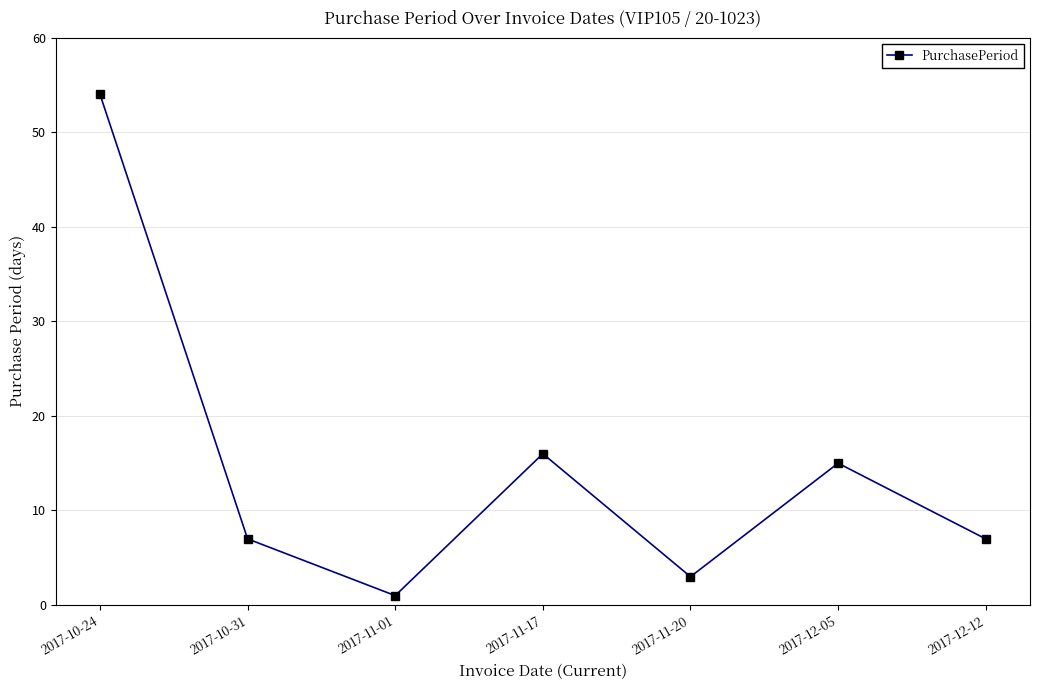

What is the difference between the maximum and second lowest values?

51